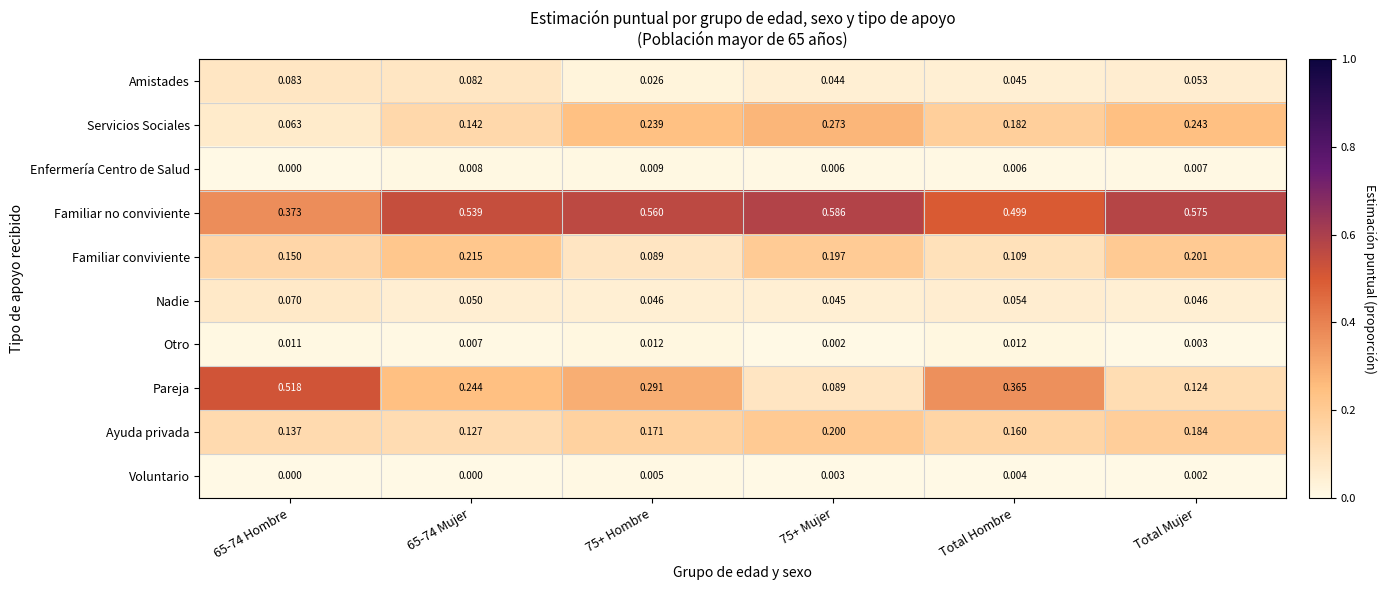

Which series has the largest total across all categories?

Familiar no conviviente